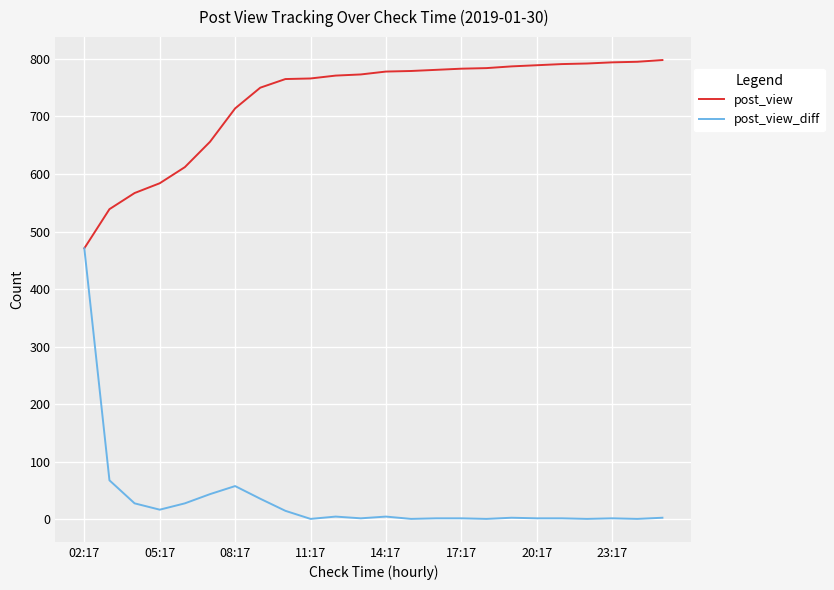

Rank the series by their average value, from lowest to highest.

post_view_diff, post_view